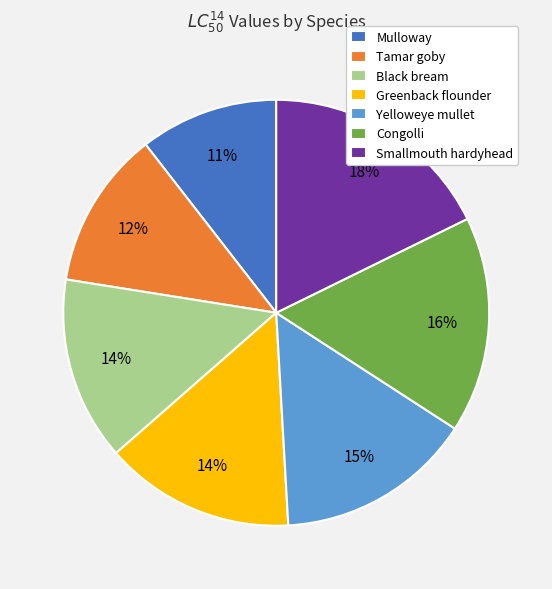

To the nearest percent, what is the average slice percentage?

14%